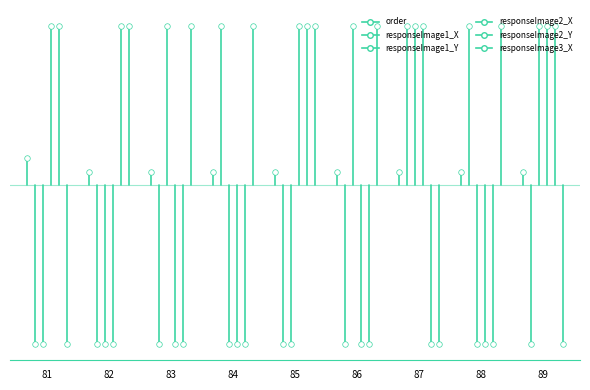

Which series changed the most between 83 and 89?

responseImage2_X